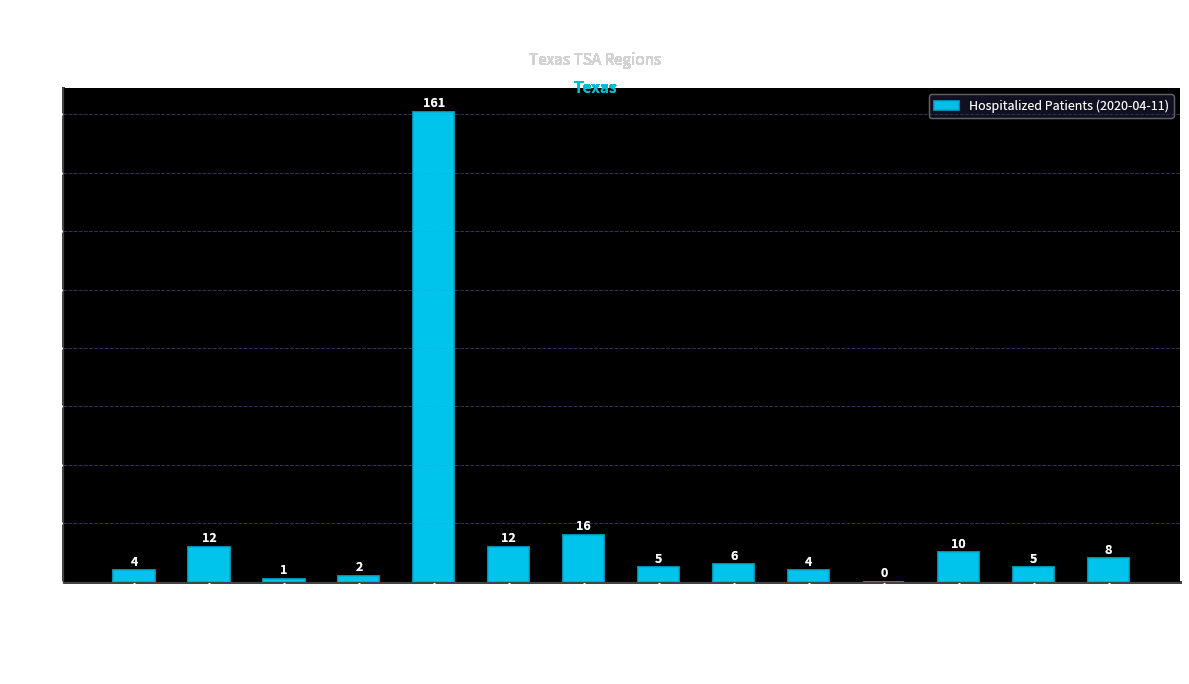

What is the ratio of the value at I. El Paso to the value at L. Belton/Killeen?

0.6